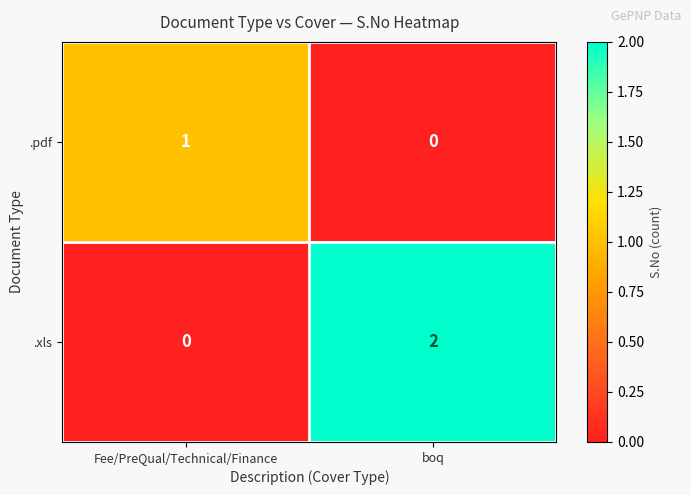

List the series in order of their peak value, highest first.

.xls, .pdf